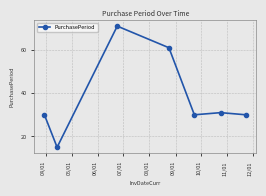

What is the smallest value displayed?

15